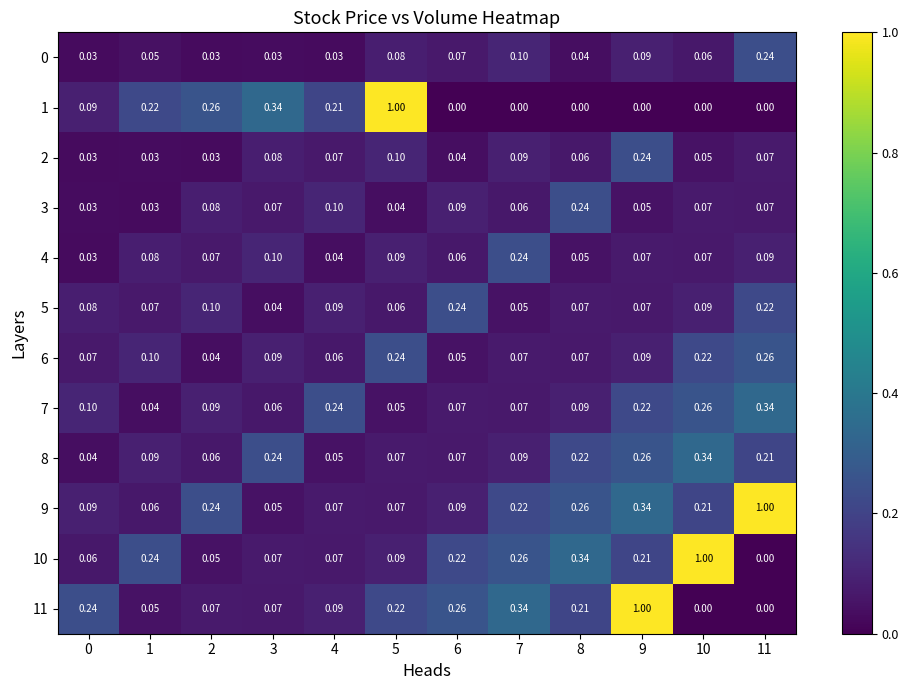

How many categories are shown in the chart?

12